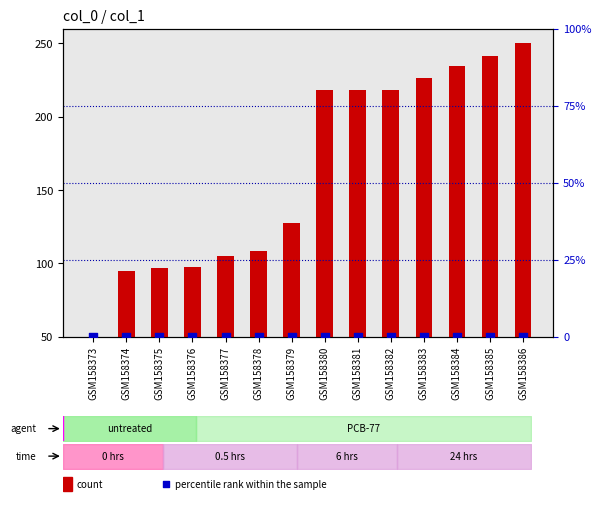

Which series contains the highest Y value?

count